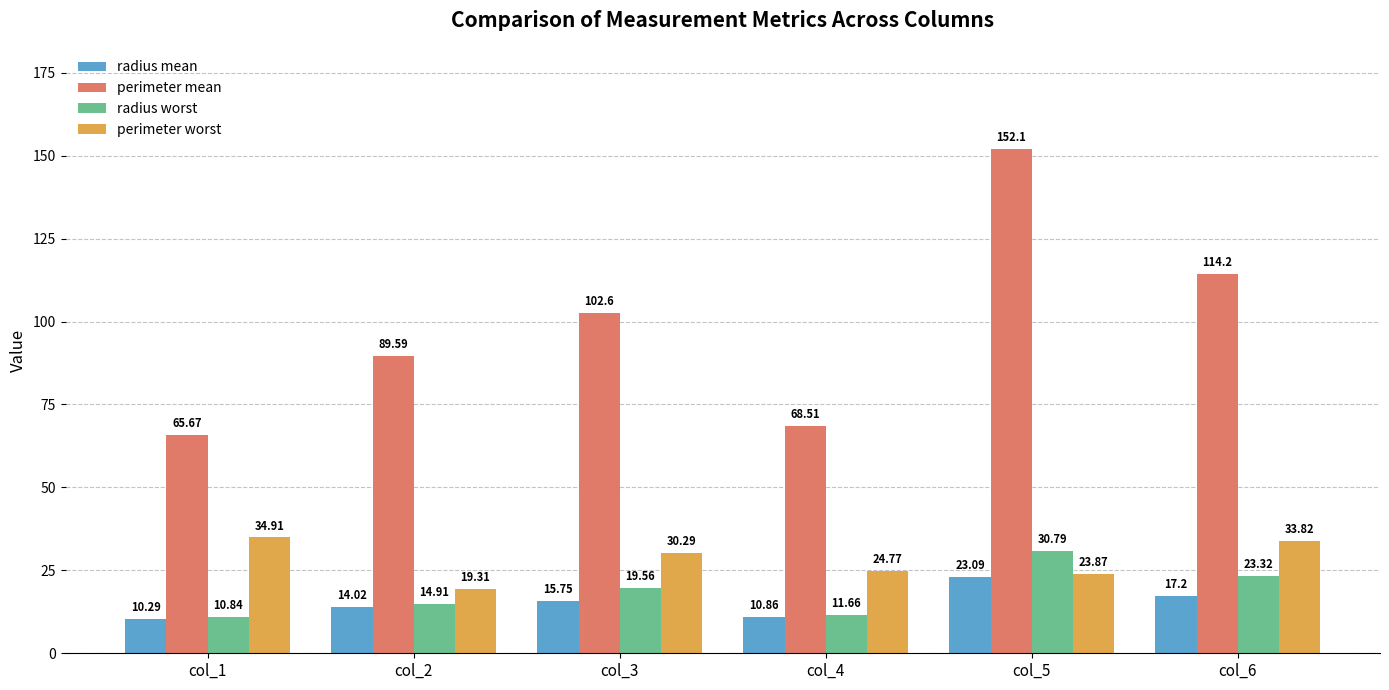

List the labels in order of perimeter mean value, smallest first.

col_1, col_4, col_2, col_3, col_6, col_5